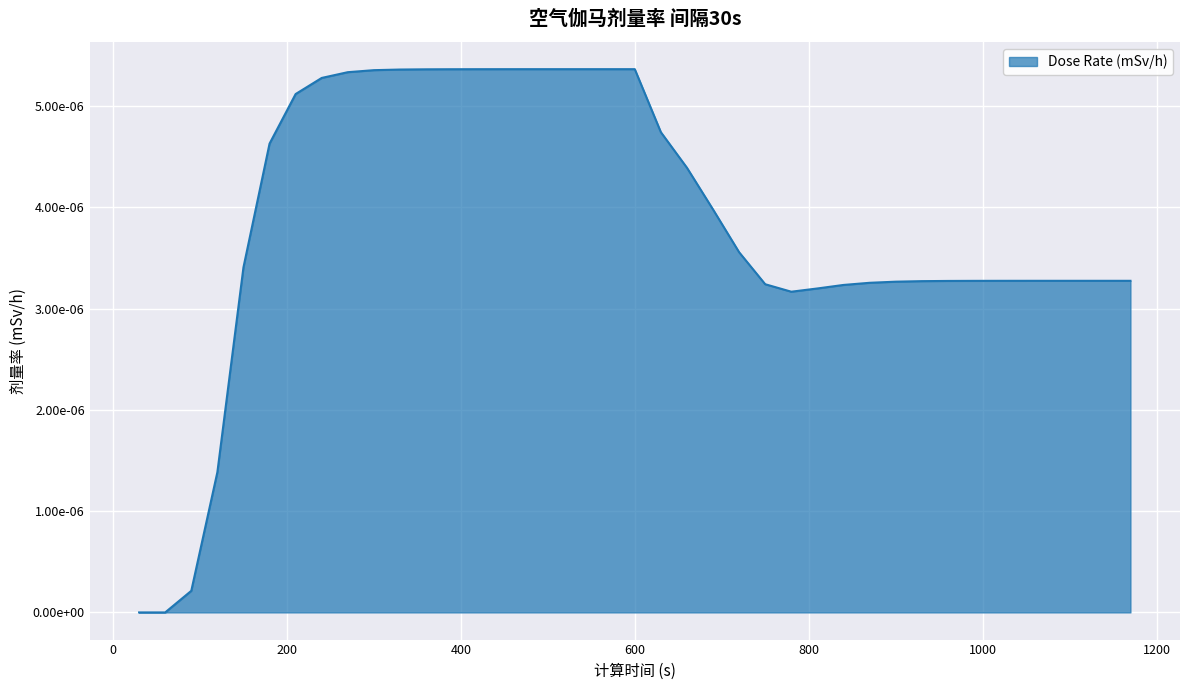

True or false: the data has more than 1 interior local peaks.

False